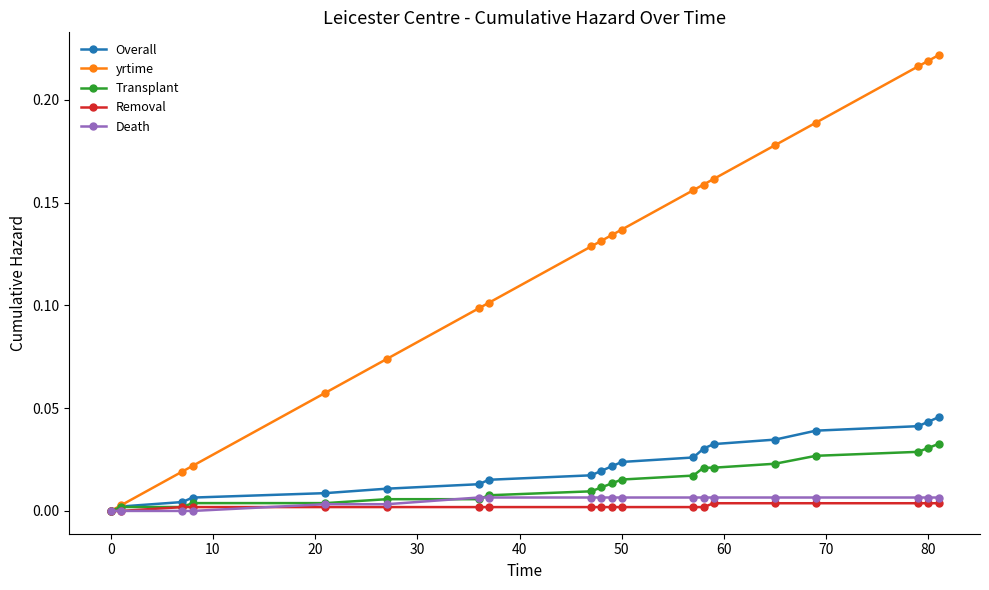

Which series has the widest spread of values?

yrtime